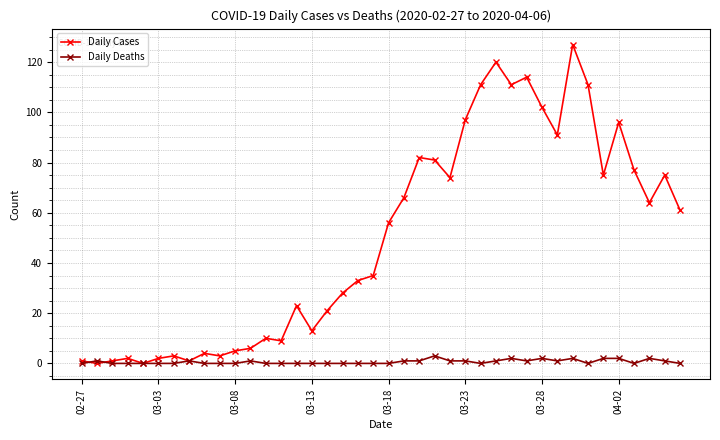

Rank the series by their average value, from lowest to highest.

Daily Deaths, Daily Cases